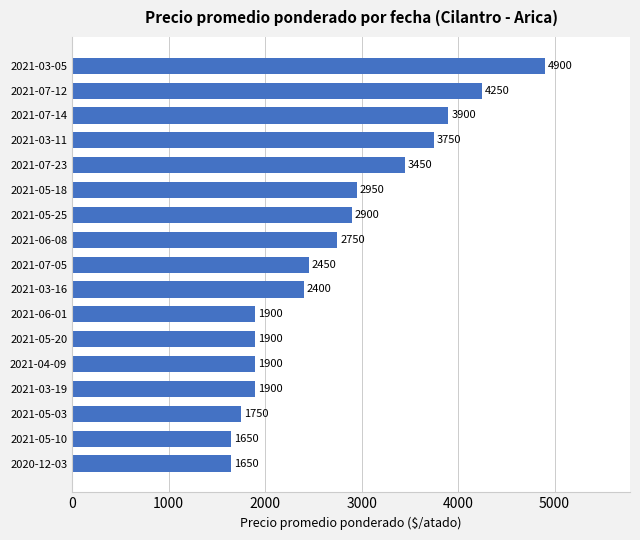

How many data points are less than 2450?

8